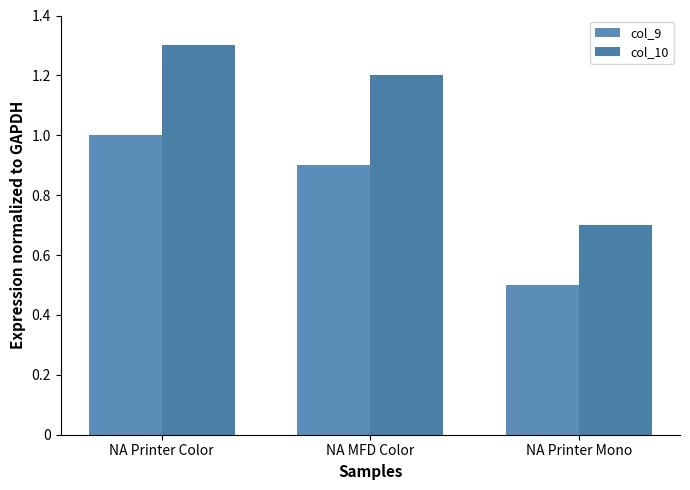

True or false: col_9 has a value of 1.0 at NA Printer Color.

True